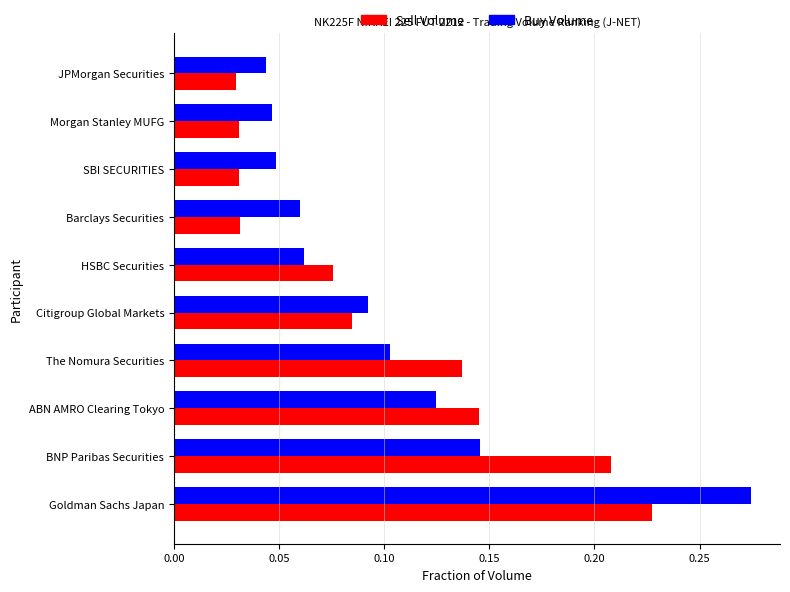

What is the sum of all Sell Volume values?

1.0